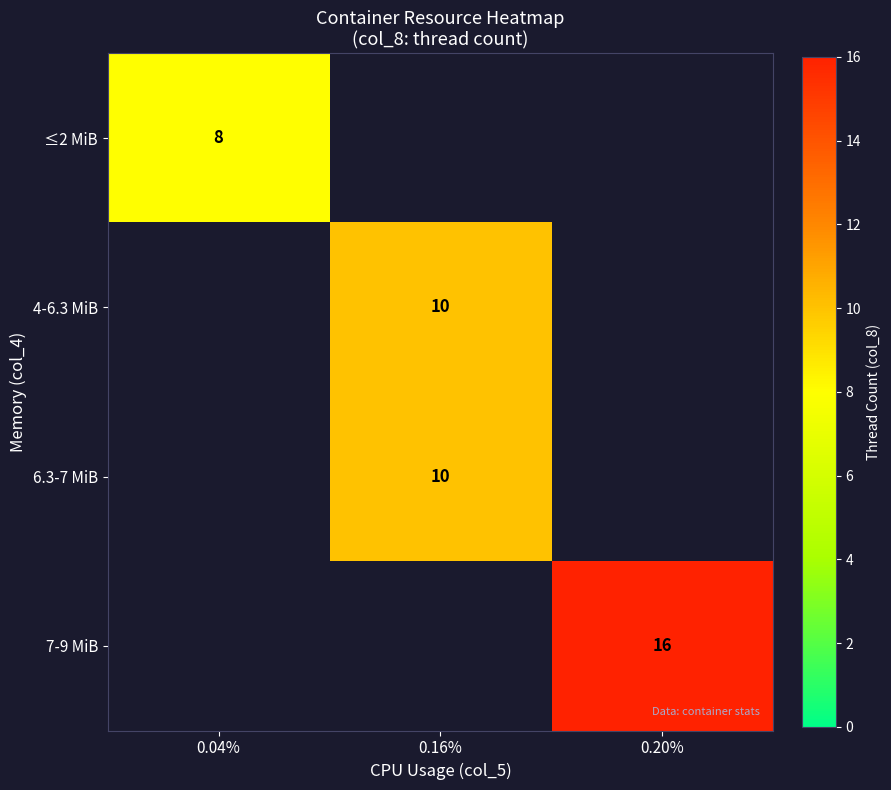

True or false: 7-9 MiB has a value of 21.7 at 0.20%.

False